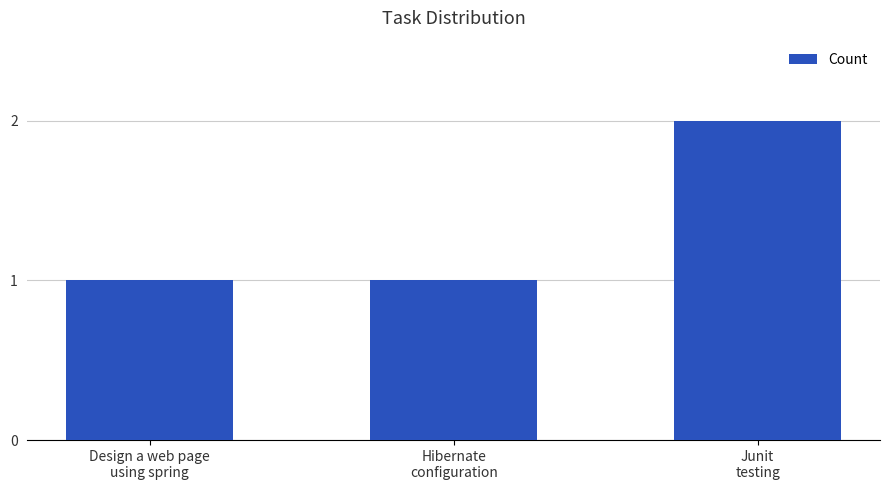

What is the ratio of the value at Hibernate
configuration to the value at Design a web page
using spring?

1.0